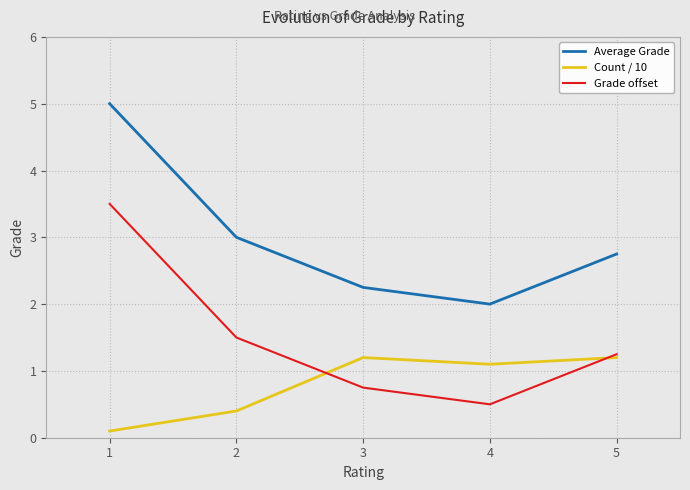

What is the sum of the Grade offset values at 5 and 4?

1.8